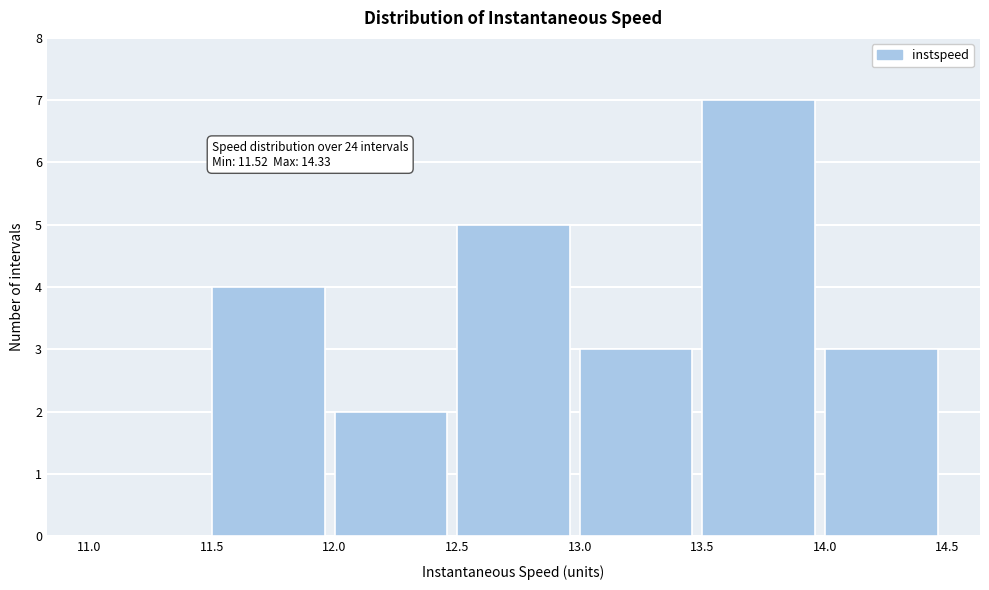

Which range on the x-axis has the tallest bar?

13.5 to 14.0